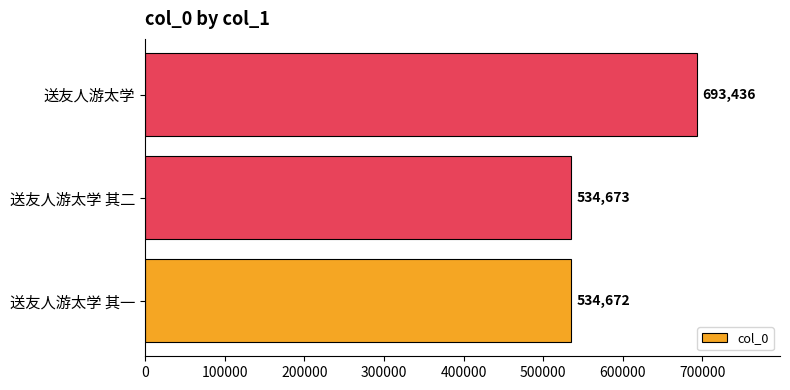

True or false: the data shows 534673 at 送友人游太学 其二.

True